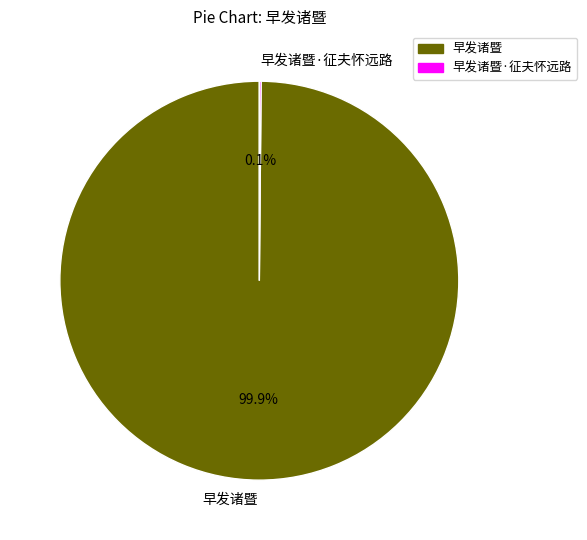

Which category has the biggest portion of the pie?

早发诸暨